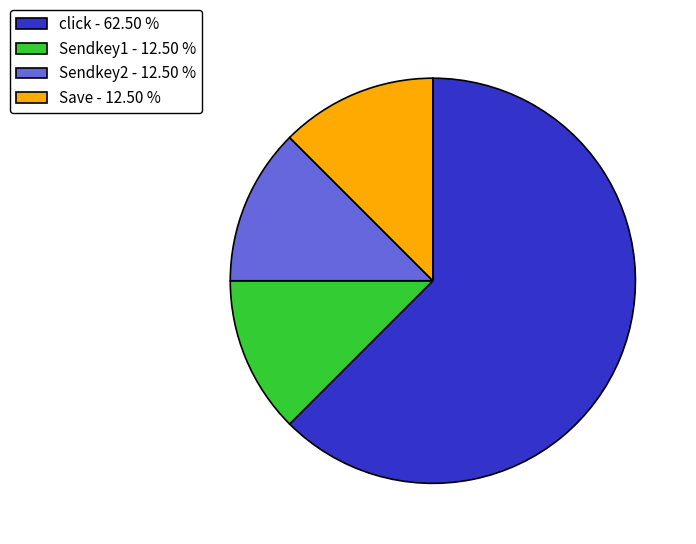

Is there a majority slice in this chart?

Yes